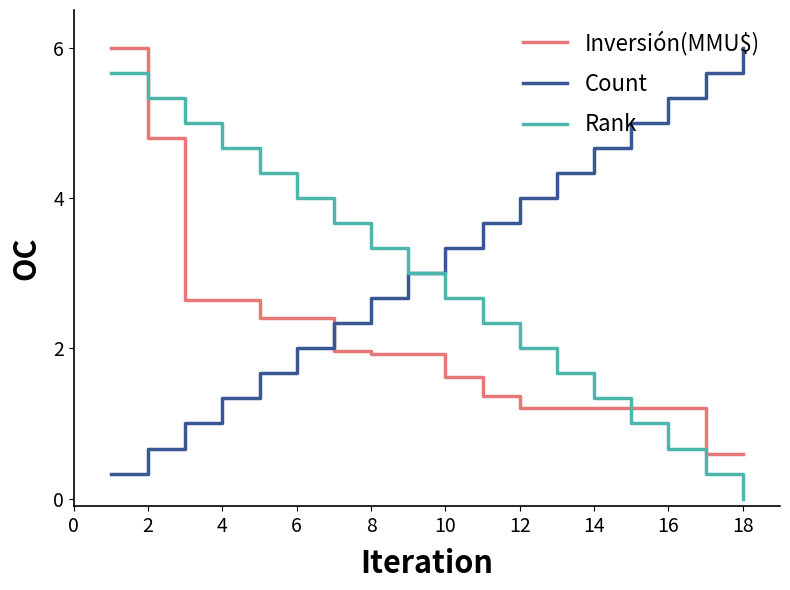

What is the lowest value of the Count series?

0.3